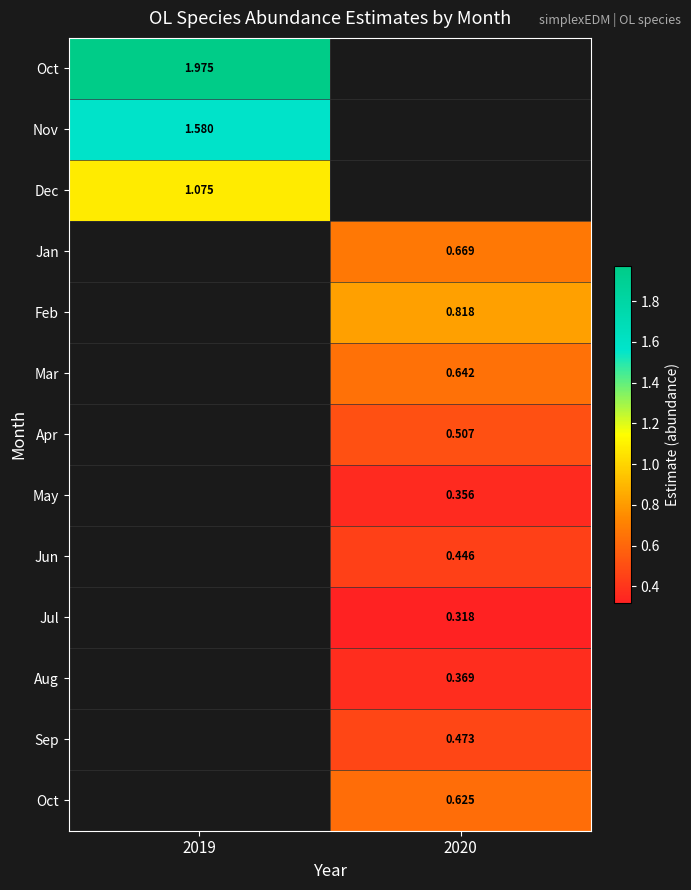

Count the number of categories in the chart.

2